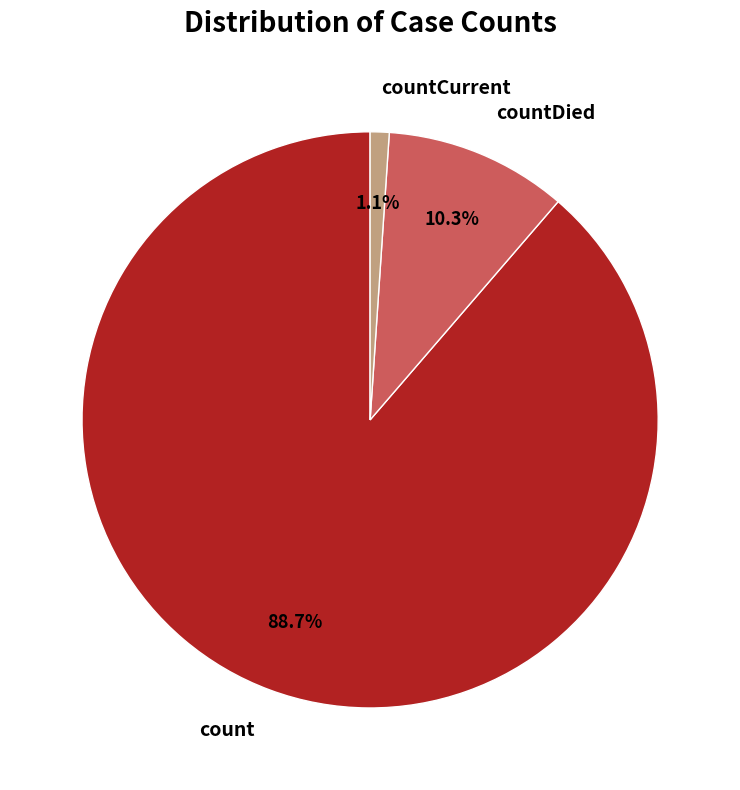

Does any single category account for the majority?

Yes